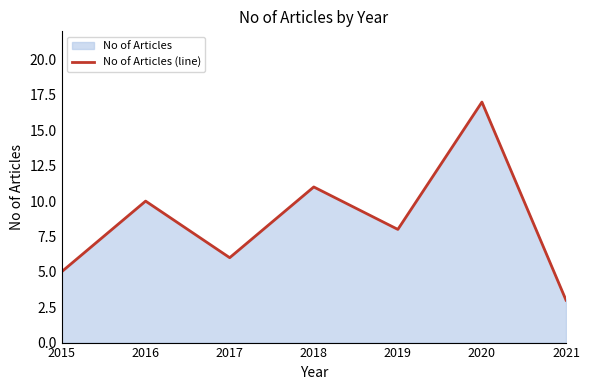

What is the average value?

9